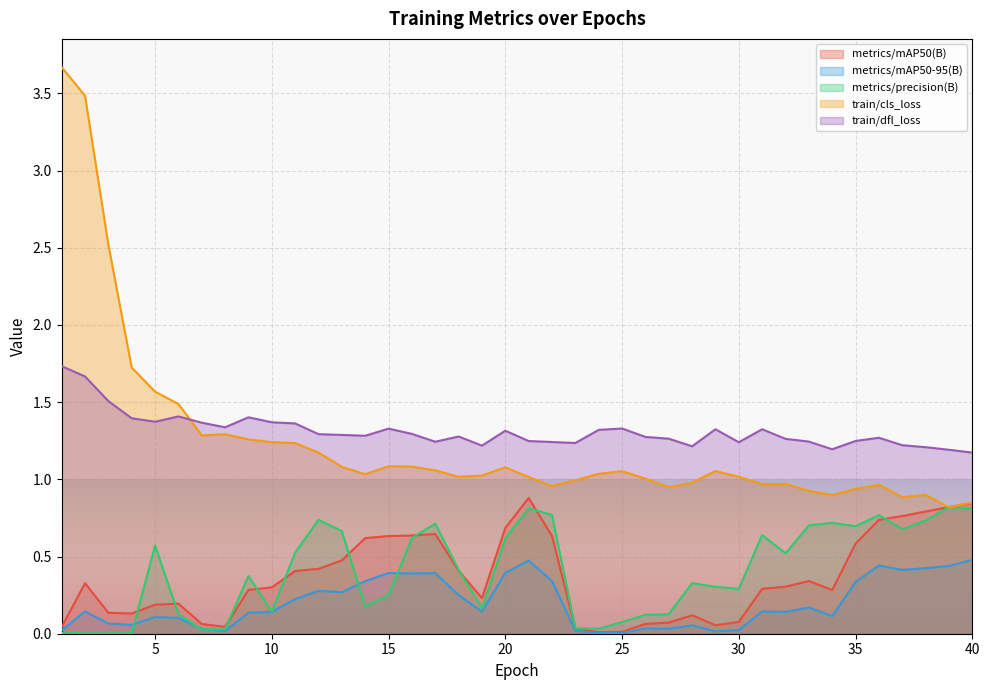

True or false: train/dfl_loss and metrics/precision(B) cross at least once.

False